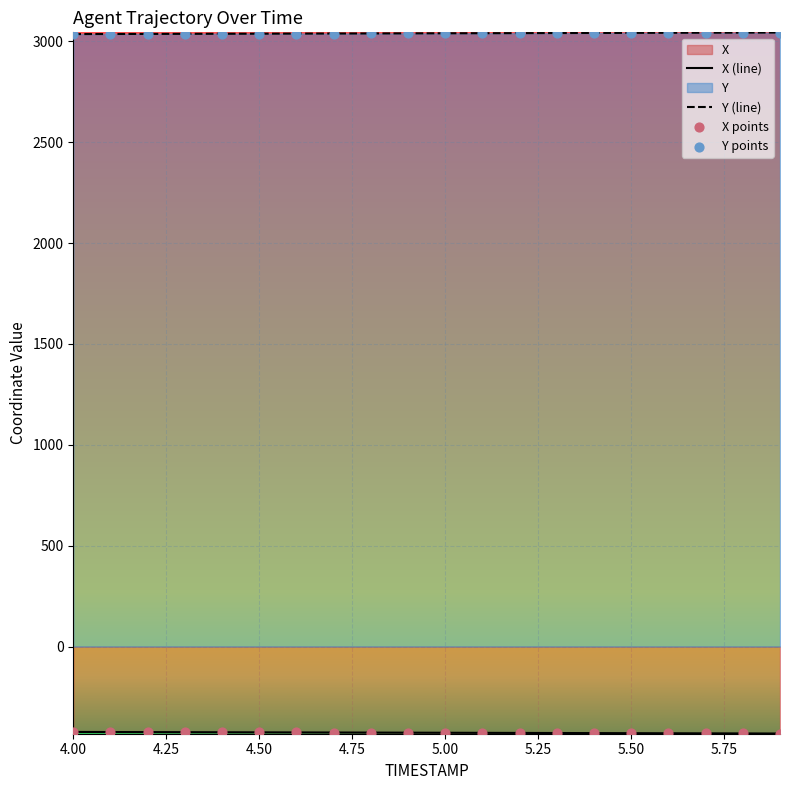

Which series has the largest total across all categories?

Y (line)